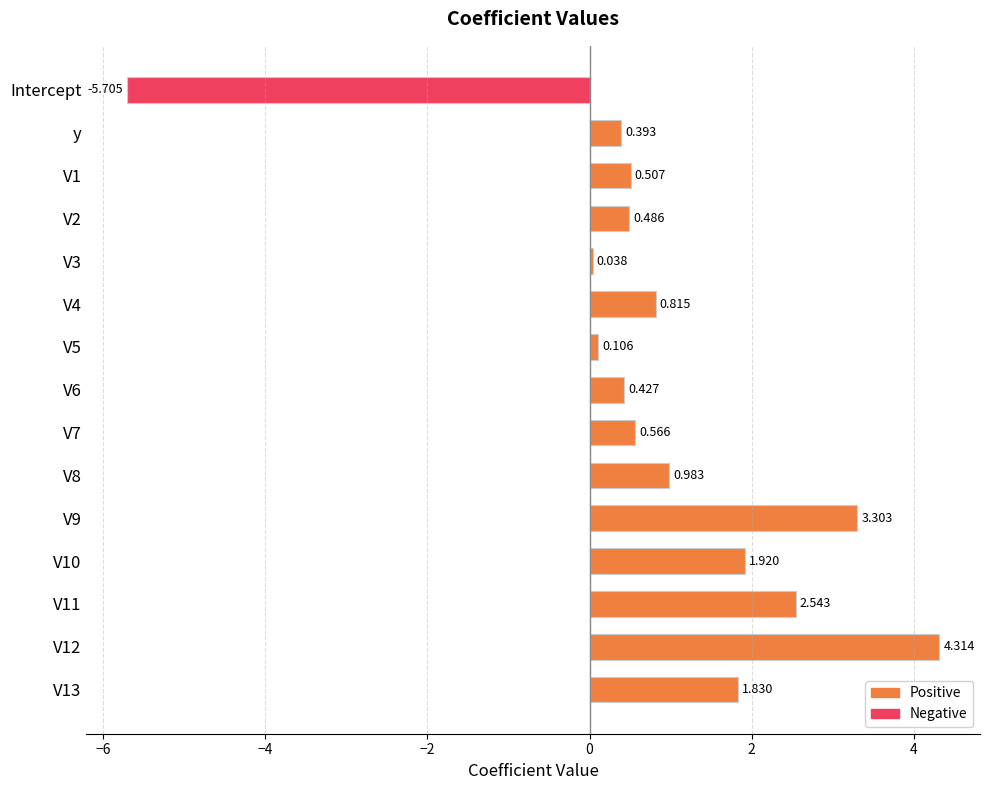

Between y and V12, which series saw the biggest shift?

Positive